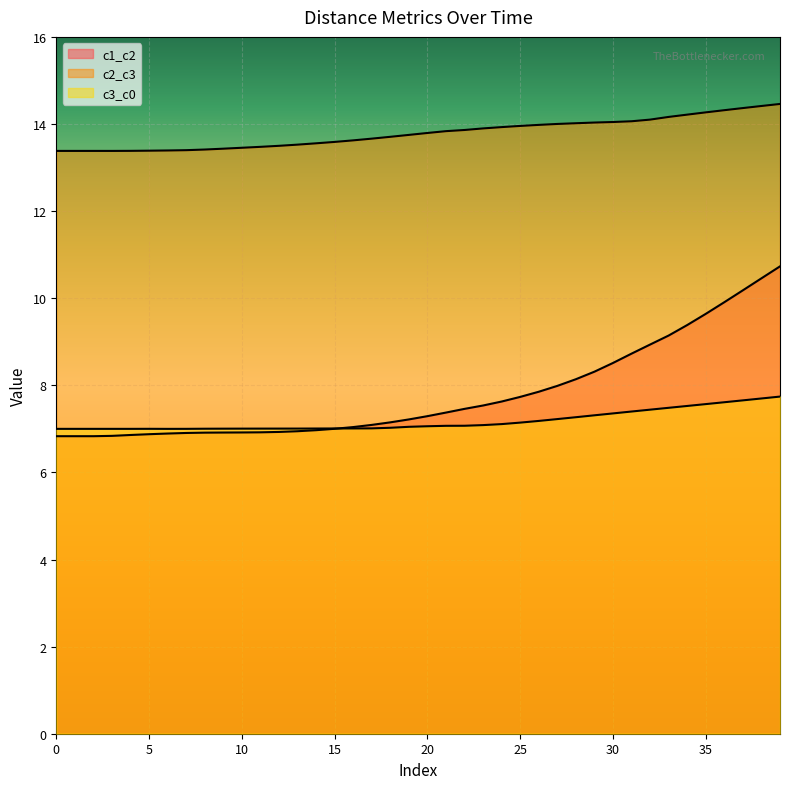

True or false: c1_c2 has a value of 13.5 at 25.

False